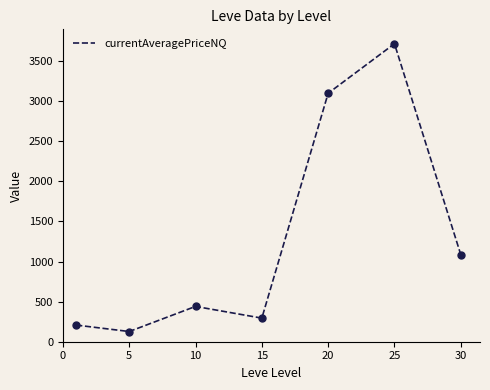

What is the sum of all values?

8974.0